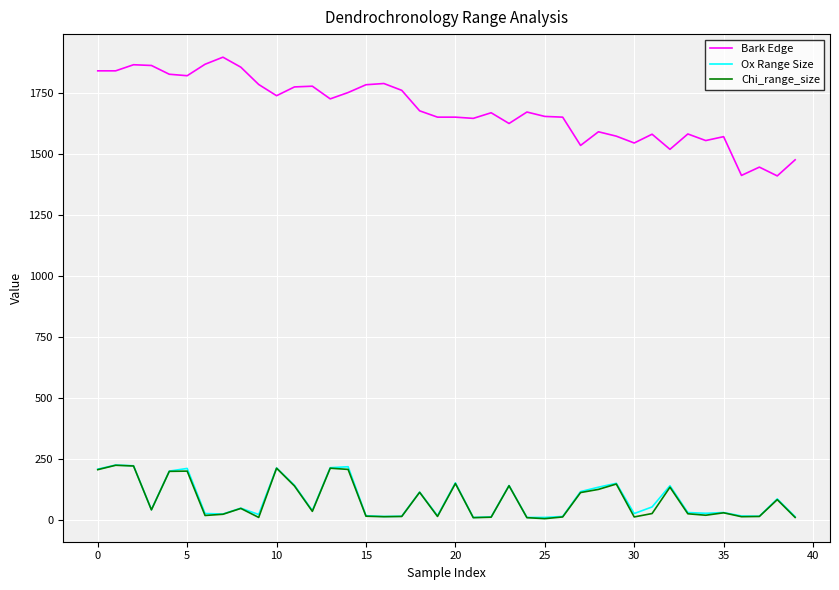

What is the maximum value for Bark Edge?

1898